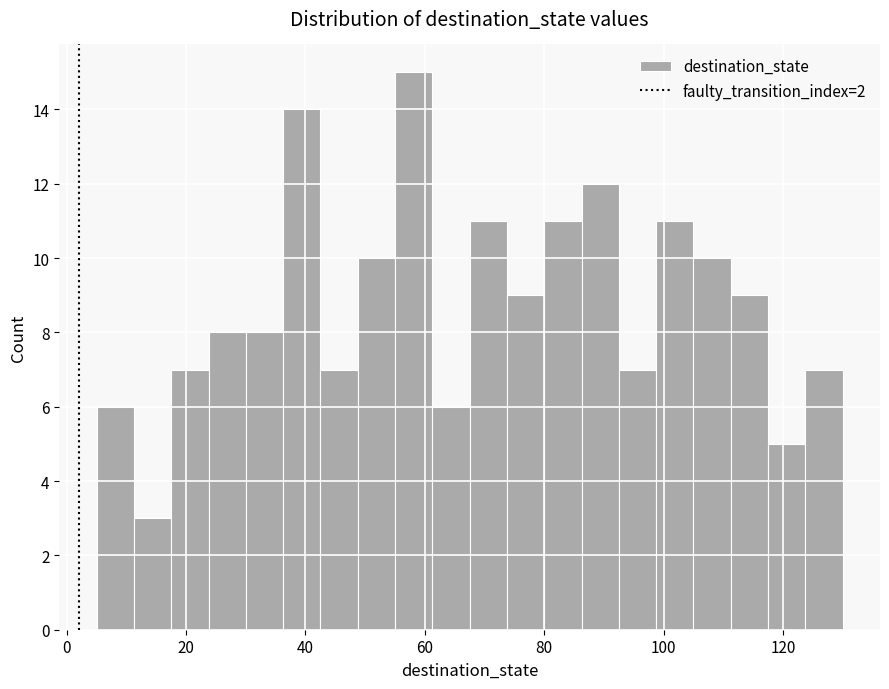

Read against the x-axis, roughly where is the centre of the tallest bar?

58